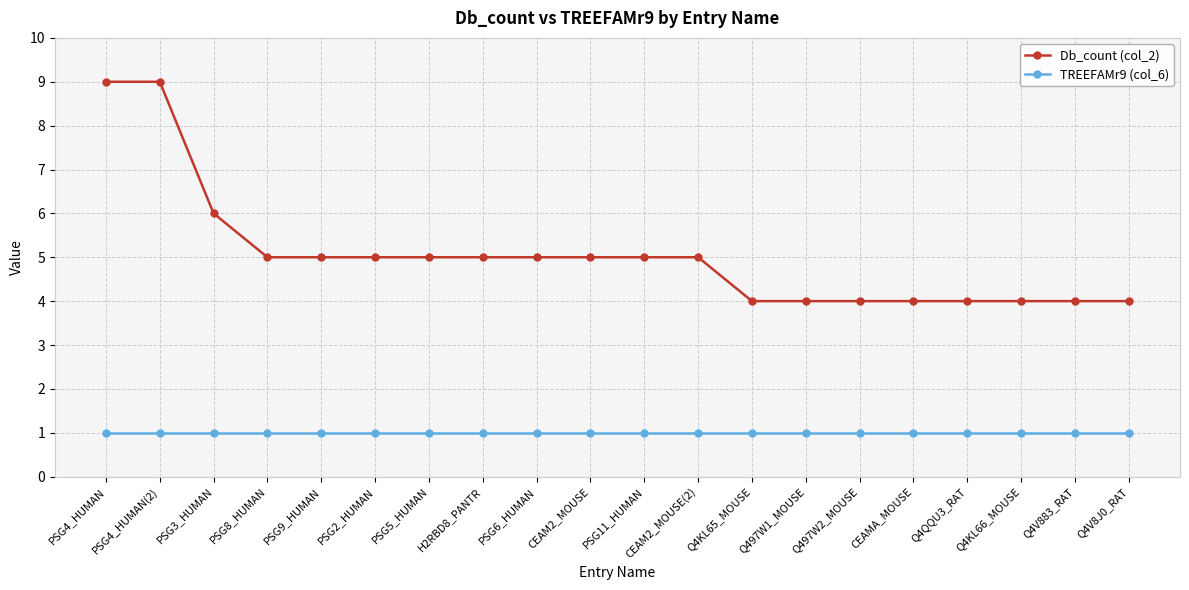

Reading right to left, transcribe all the data shown in this chart.

Db_count (col_2): Q4V8J0_RAT=4	Q4V883_RAT=4	Q4KL66_MOUSE=4	Q4QQU3_RAT=4	CEAMA_MOUSE=4	Q497W2_MOUSE=4	Q497W1_MOUSE=4	Q4KL65_MOUSE=4	CEAM2_MOUSE(2)=5	PSG11_HUMAN=5	CEAM2_MOUSE=5	PSG6_HUMAN=5	H2RBD8_PANTR=5	PSG5_HUMAN=5	PSG2_HUMAN=5	PSG9_HUMAN=5	PSG8_HUMAN=5	PSG3_HUMAN=6	PSG4_HUMAN(2)=9	PSG4_HUMAN=9
TREEFAMr9 (col_6): Q4V8J0_RAT=1	Q4V883_RAT=1	Q4KL66_MOUSE=1	Q4QQU3_RAT=1	CEAMA_MOUSE=1	Q497W2_MOUSE=1	Q497W1_MOUSE=1	Q4KL65_MOUSE=1	CEAM2_MOUSE(2)=1	PSG11_HUMAN=1	CEAM2_MOUSE=1	PSG6_HUMAN=1	H2RBD8_PANTR=1	PSG5_HUMAN=1	PSG2_HUMAN=1	PSG9_HUMAN=1	PSG8_HUMAN=1	PSG3_HUMAN=1	PSG4_HUMAN(2)=1	PSG4_HUMAN=1